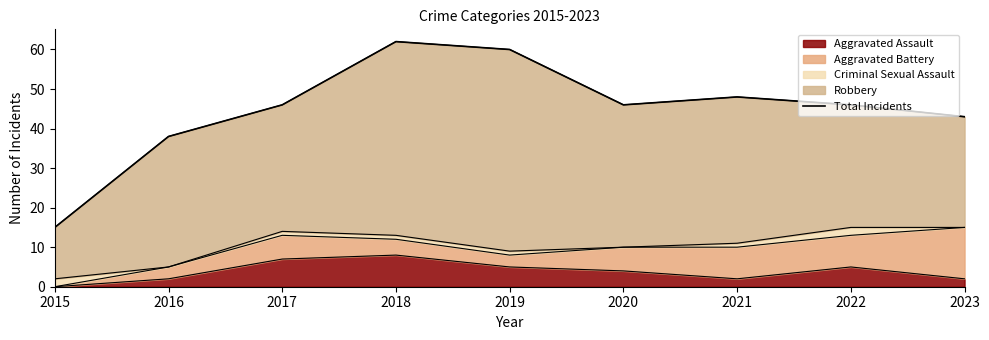

What is the minimum value shown in the chart?

15